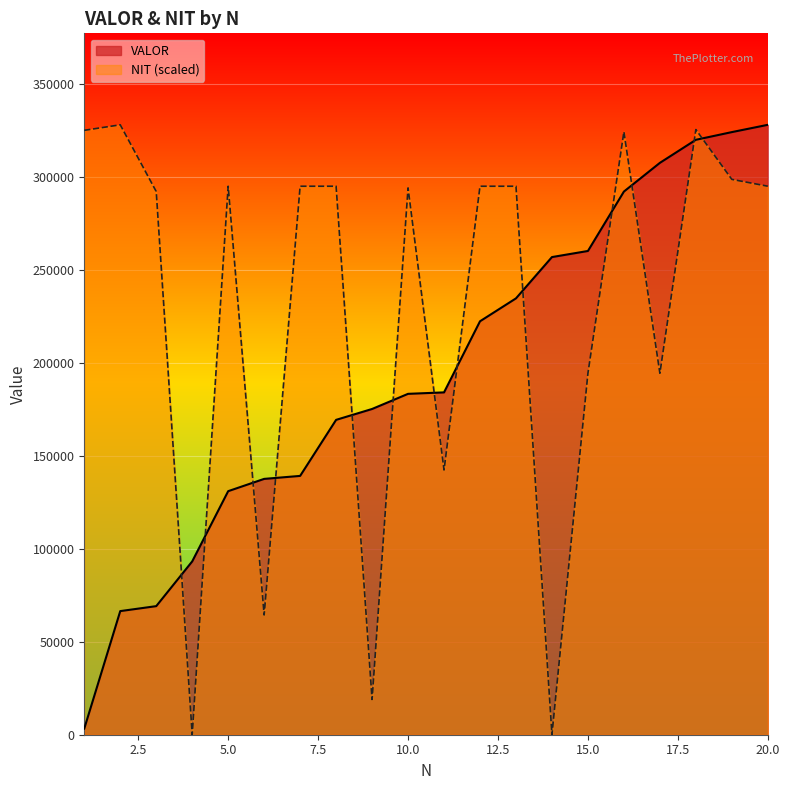

What are all the series names shown in the legend?

VALOR, NIT (scaled)